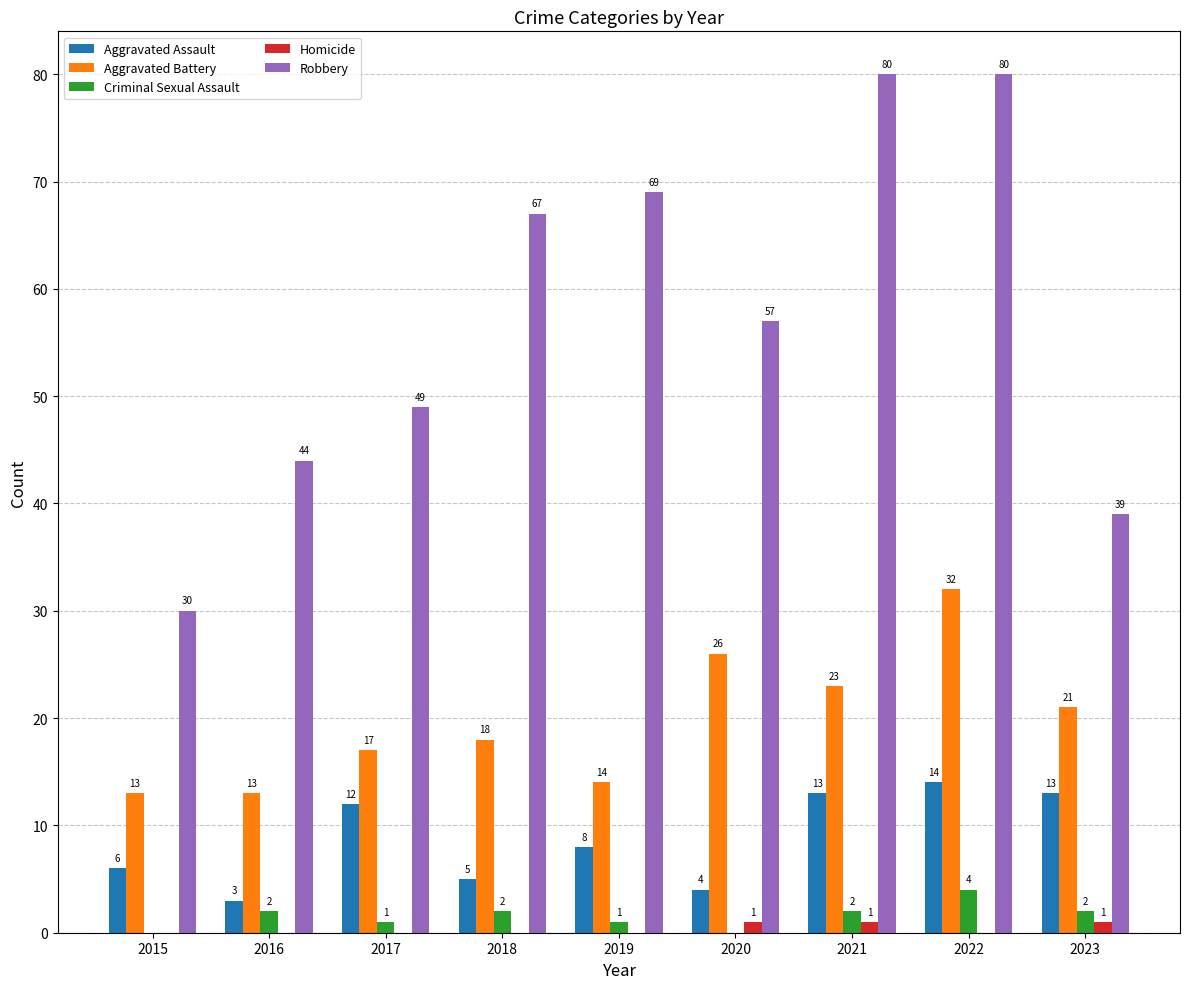

At which label does Aggravated Assault first exceed 8?

2017